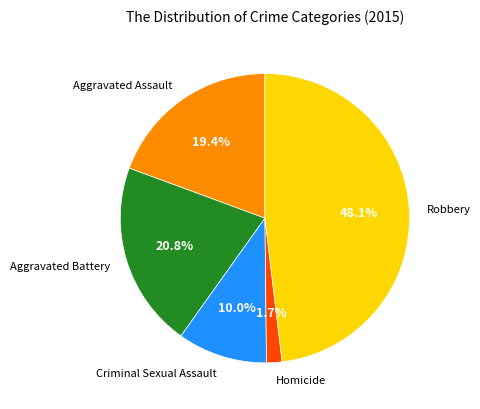

True or false: Aggravated Assault accounts for 19% of the total.

True